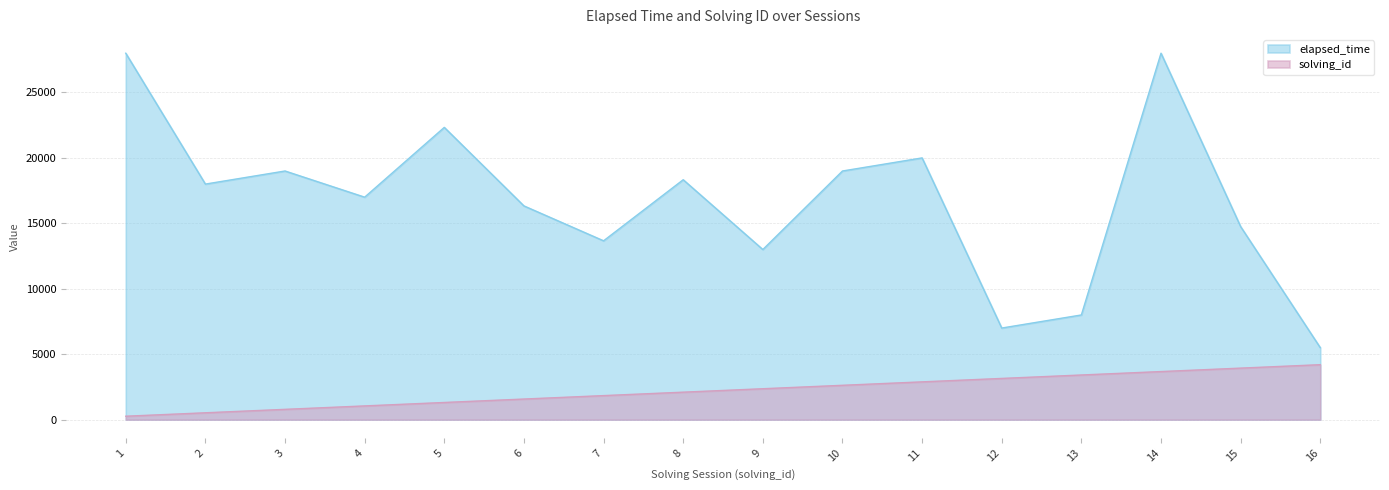

Reading right to left, what are all the values shown in this chart?

elapsed_time: 5500.0	14750.0	28000.0	8000.0	7000.0	20000.0	19000.0	13000.0	18333.0	13666.0	16333.0	22333.0	17000.0	19000.0	18000.0	28000.0
solving_id: 4200.0	3937.5	3675.0	3412.5	3150.0	2887.5	2625.0	2362.5	2100.0	1837.5	1575.0	1312.5	1050.0	787.5	525.0	262.5